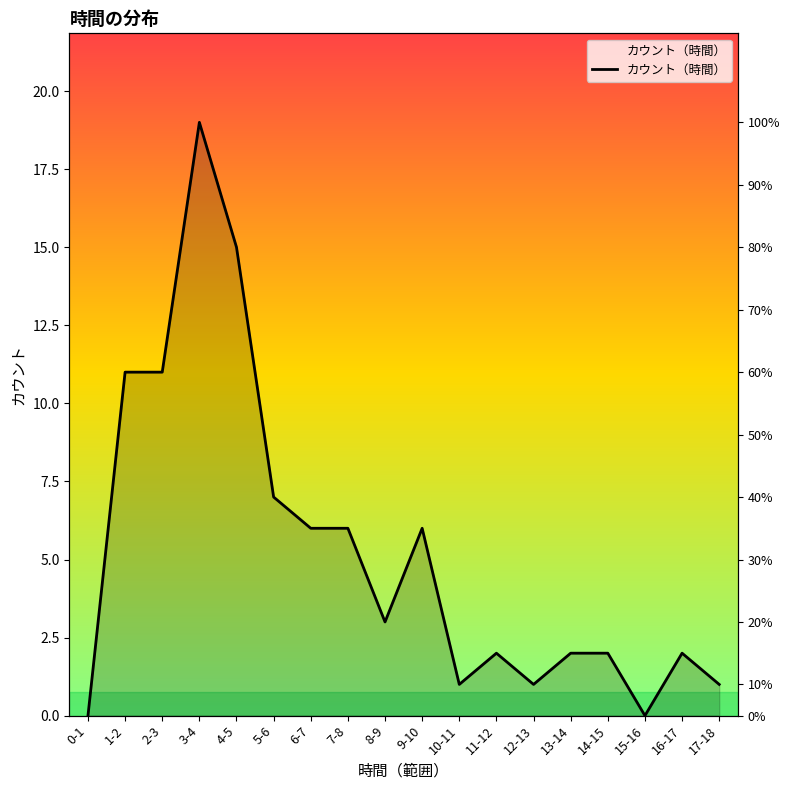

How many interior local valleys (lower than both neighbors) does the data have?

4